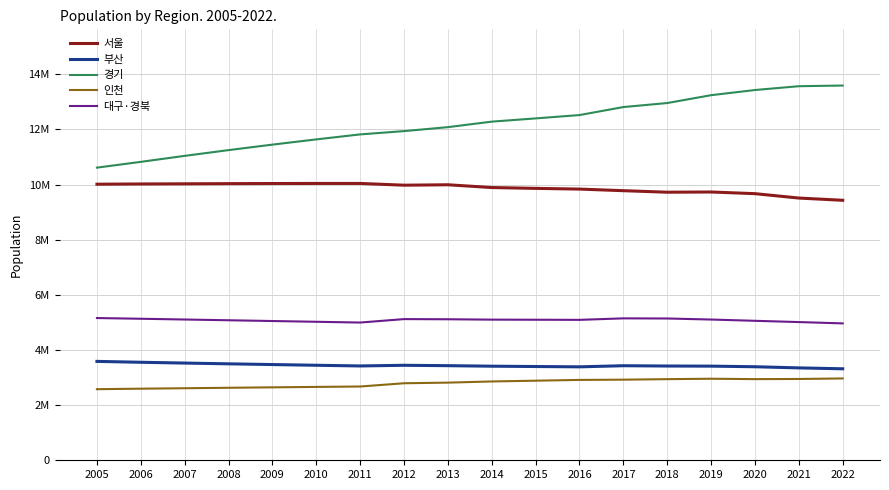

Reading left to right, what are all the values shown in this chart?

서울: 10011324	10020123	10025669	10031719	10036377	10038916	10038905	9975881	9991064	9890661	9860372	9834687	9776305	9721190	9729107	9668465	9509458	9428372
부산: 3586087	3554003	3525220	3497649	3471154	3445562	3420679	3444827	3430473	3411930	3400069	3388631	3428923	3418011	3413841	3391946	3350380	3317812
경기: 10612455	10822060	11039291	11247899	11446877	11636673	11817528	11936855	12080585	12280678	12397902	12519009	12809379	12955219	13239666	13427014	13565450	13589432
인천: 2578356	2596317	2612866	2629253	2645189	2660610	2675476	2793288	2816025	2858348	2886172	2914455	2923047	2942005	2957026	2942828	2948375	2967314
대구·경북: 5158051	5132158	5104874	5077459	5050050	5022566	4994844	5119644	5113686	5100342	5096612	5092303	5146365	5141620	5103867	5057768	5012021	4964183